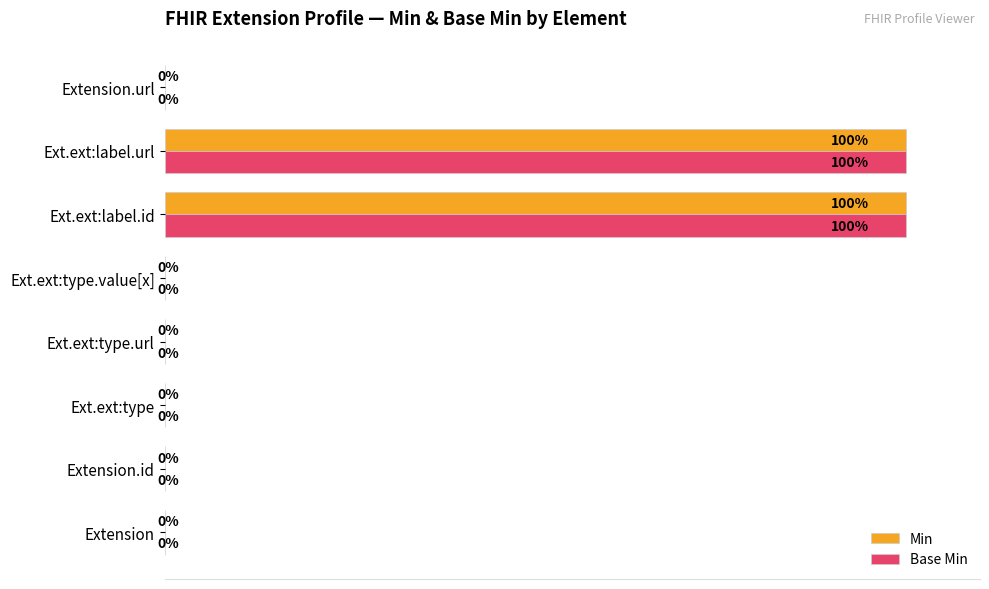

Is the value of Base Min at Ext.ext:label.id greater than the value of Min at Extension.url?

Yes